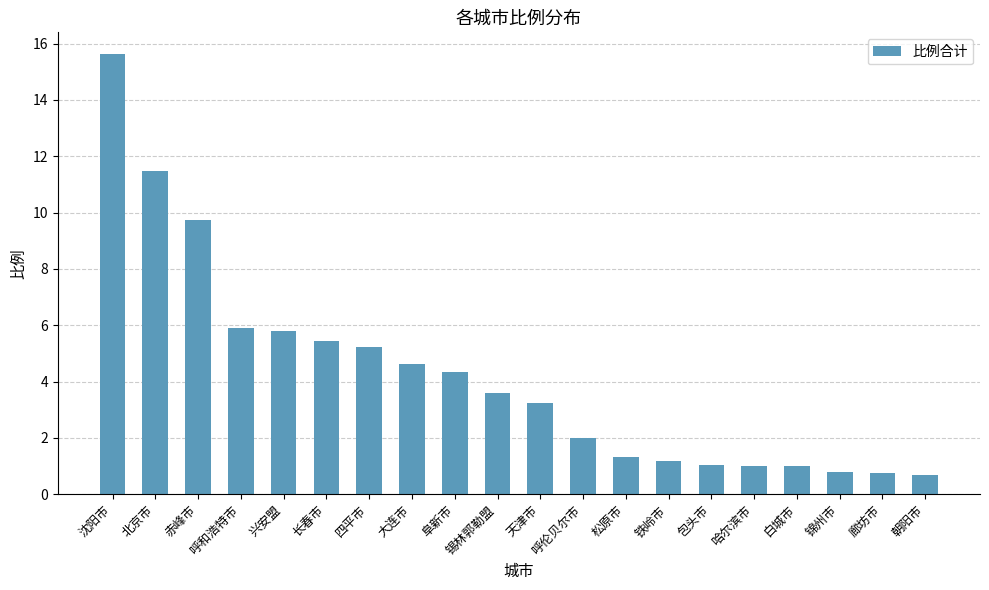

What is the change in value from 沈阳市 to 大连市?

-11.0